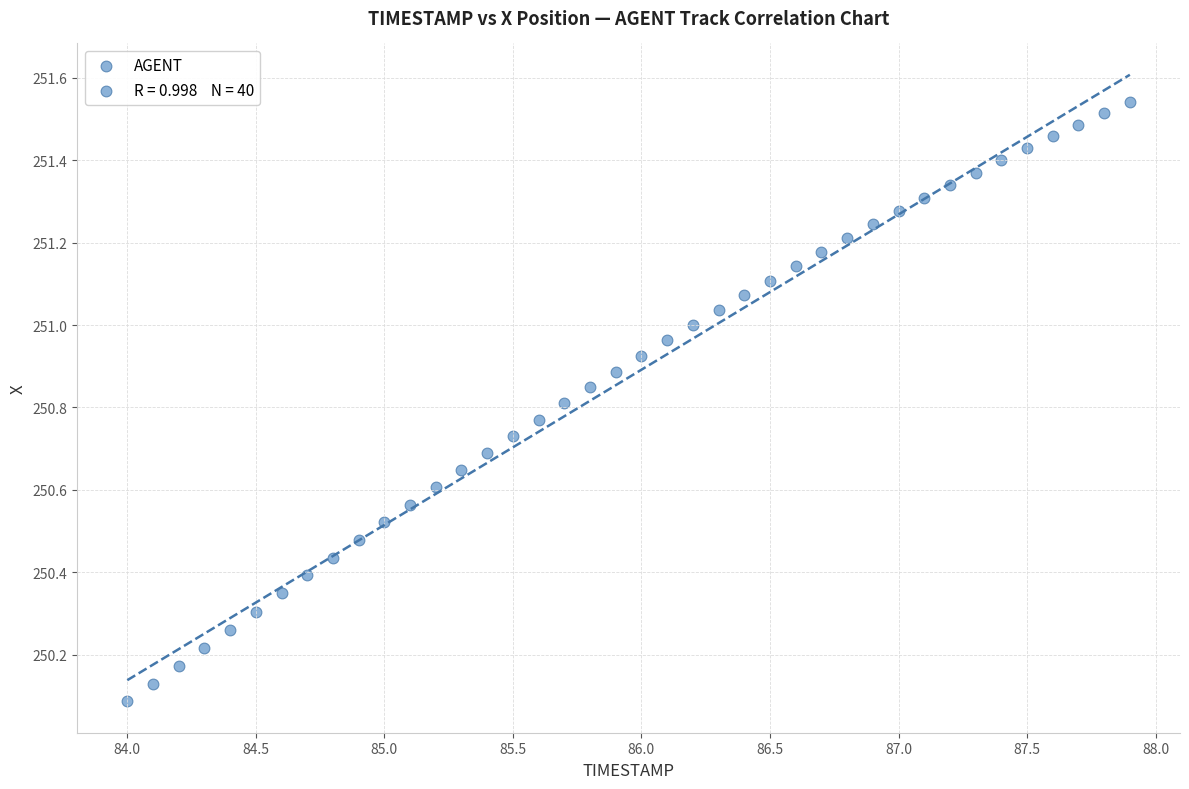

What is the range of Y values (max minus min)?

1.5